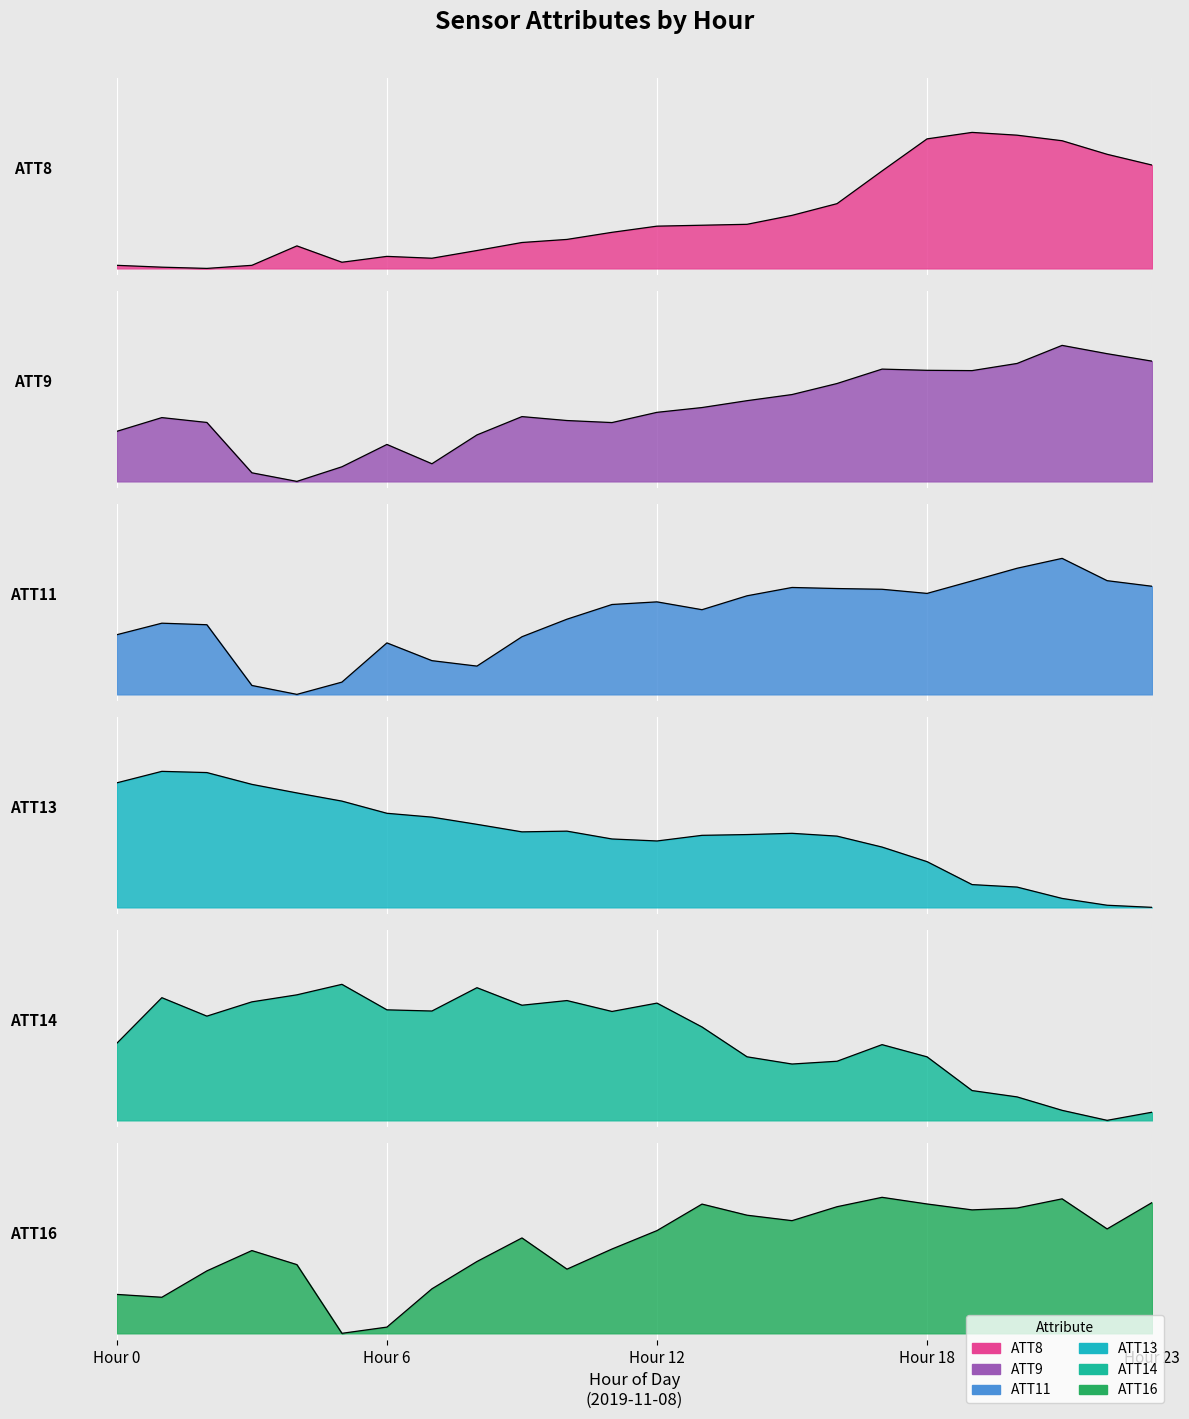

At which label is ATT9 closest to 0?

4